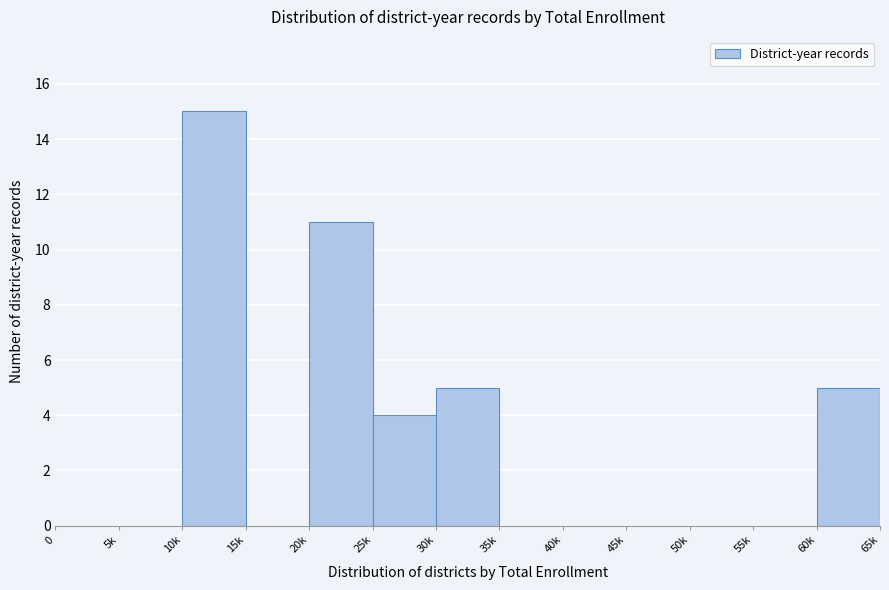

Reading left to right, list all the values displayed in this chart.

0=0	5k=0	10k=15	15k=0	20k=11	25k=4	30k=5	35k=0	40k=0	45k=0	50k=0	55k=0	60k=5